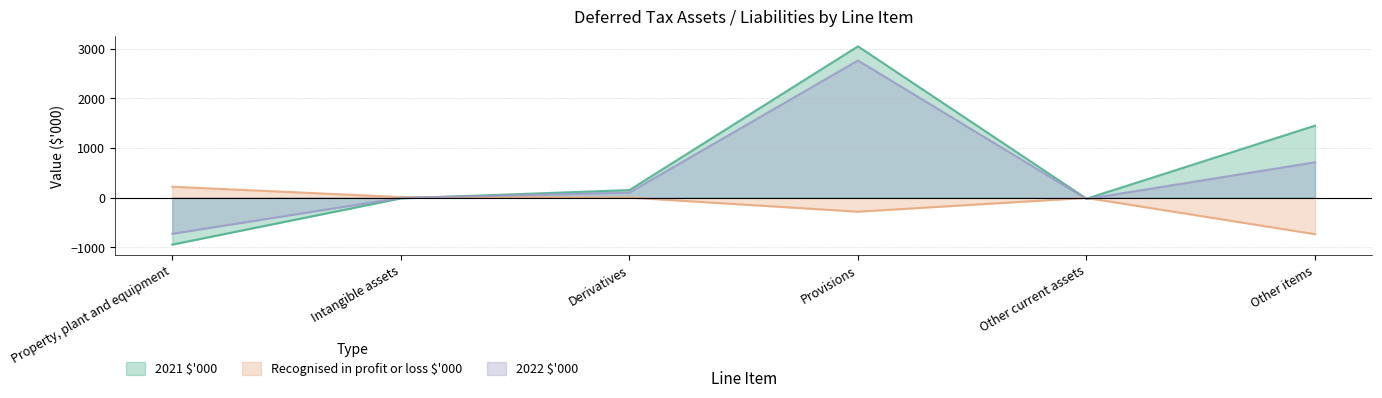

What value does the 2022 $'000 series have at Property, plant and equipment, to the nearest 50?

-750